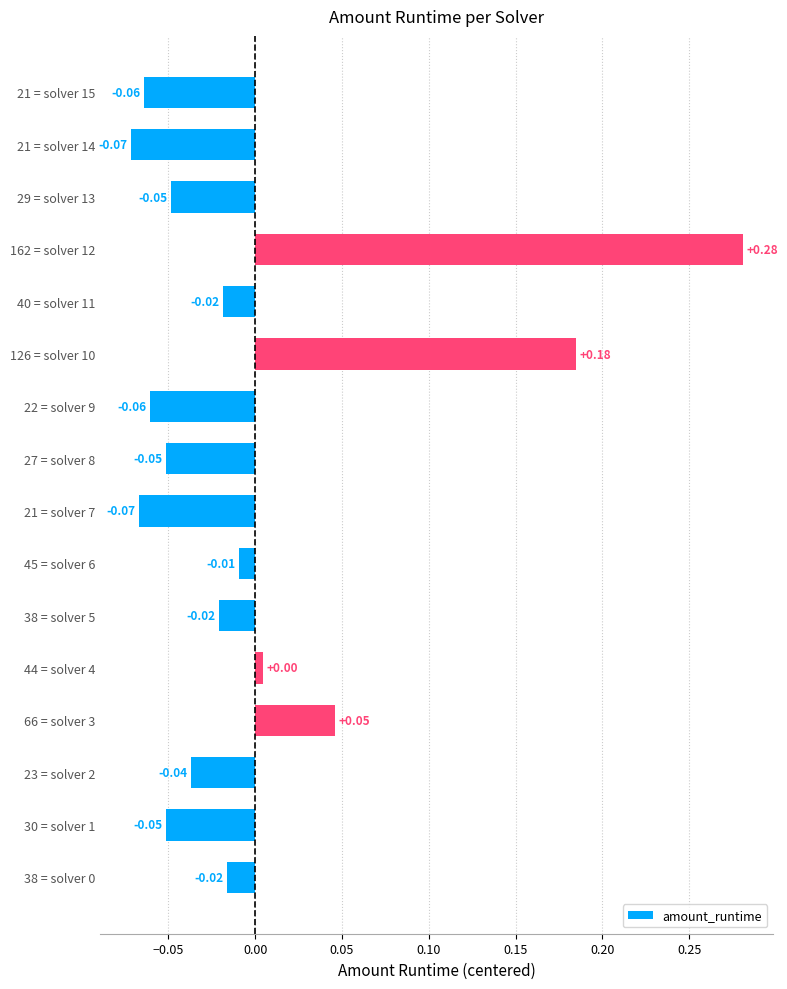

Count the number of data series in this chart.

1